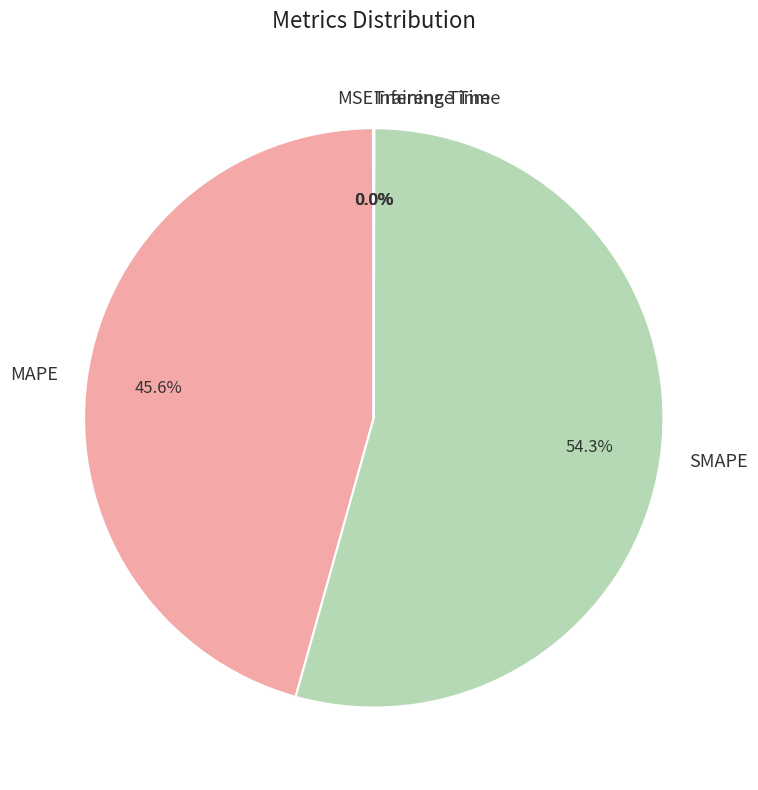

What is the majority slice?

SMAPE